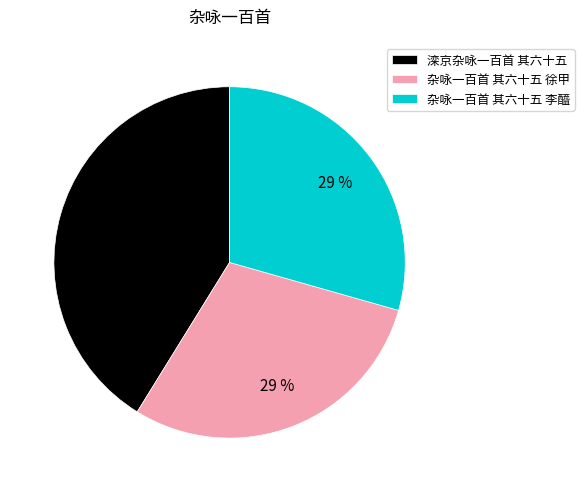

True or false: 杂咏一百首 其六十五 徐甲 accounts for 29% of the total.

True